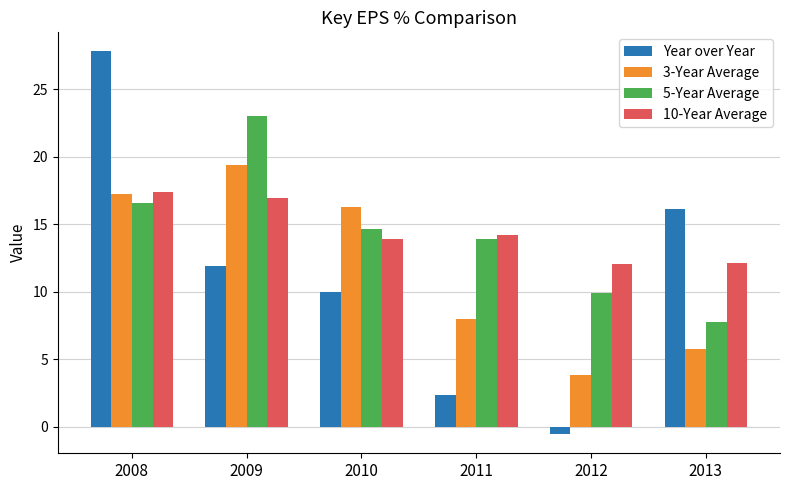

What is the highest value of the 3-Year Average series?

19.4